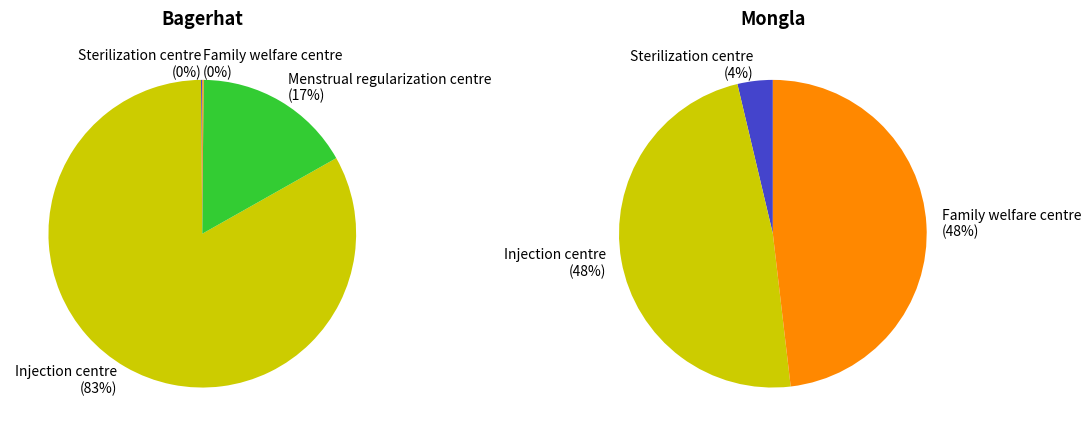

How many slices are in this pie chart?

5